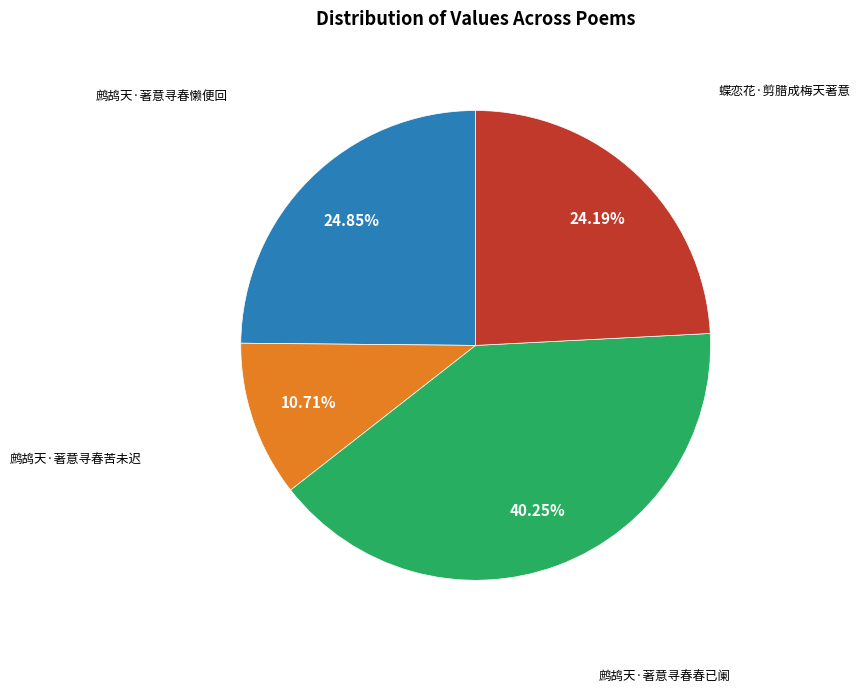

How many segments does this pie chart have?

4